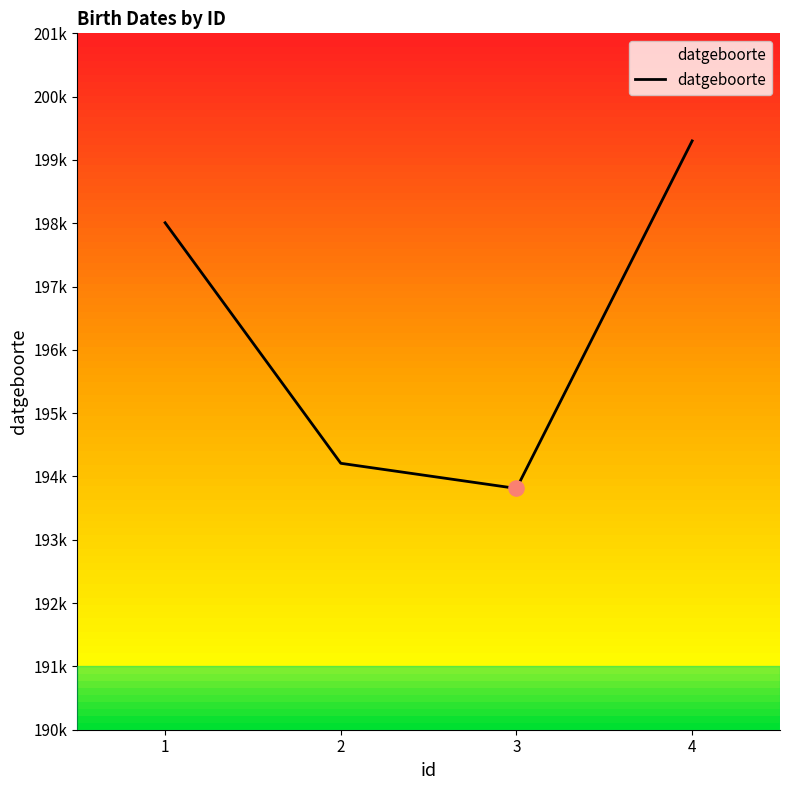

What is the ratio of the value at 1 to the value at 3?

1.0